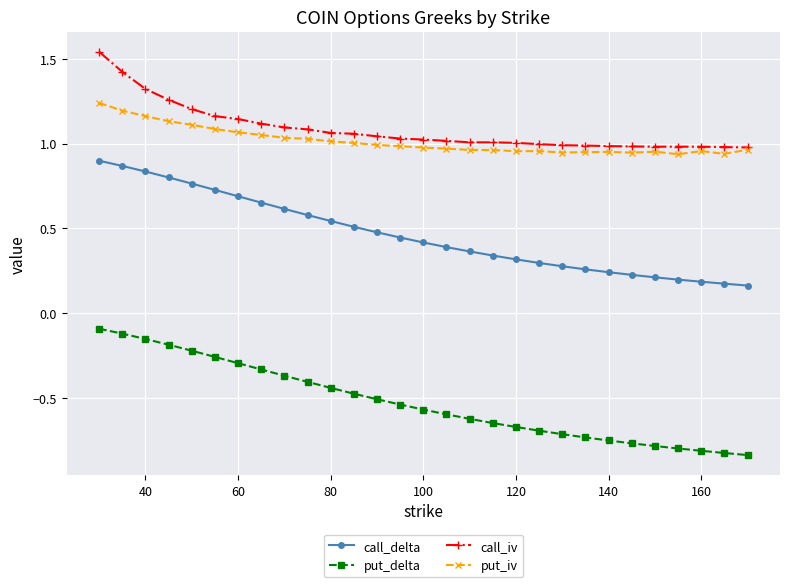

True or false: call_iv has more than 0 points higher than both neighbors.

True